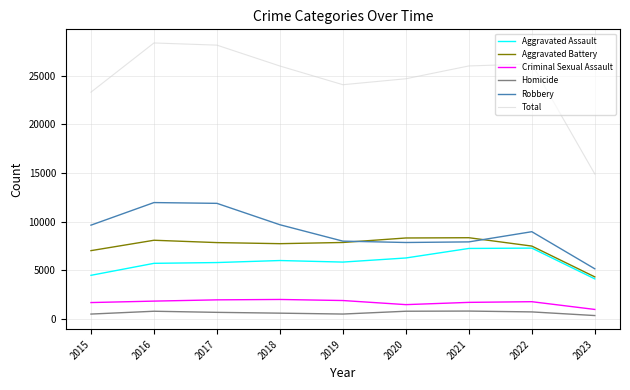

What is the minimum value for Criminal Sexual Assault?

971